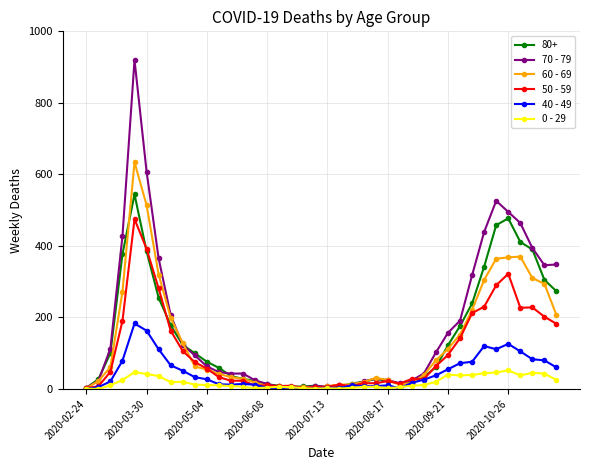

True or false: 60 - 69 has more than 2 interior local peaks.

True